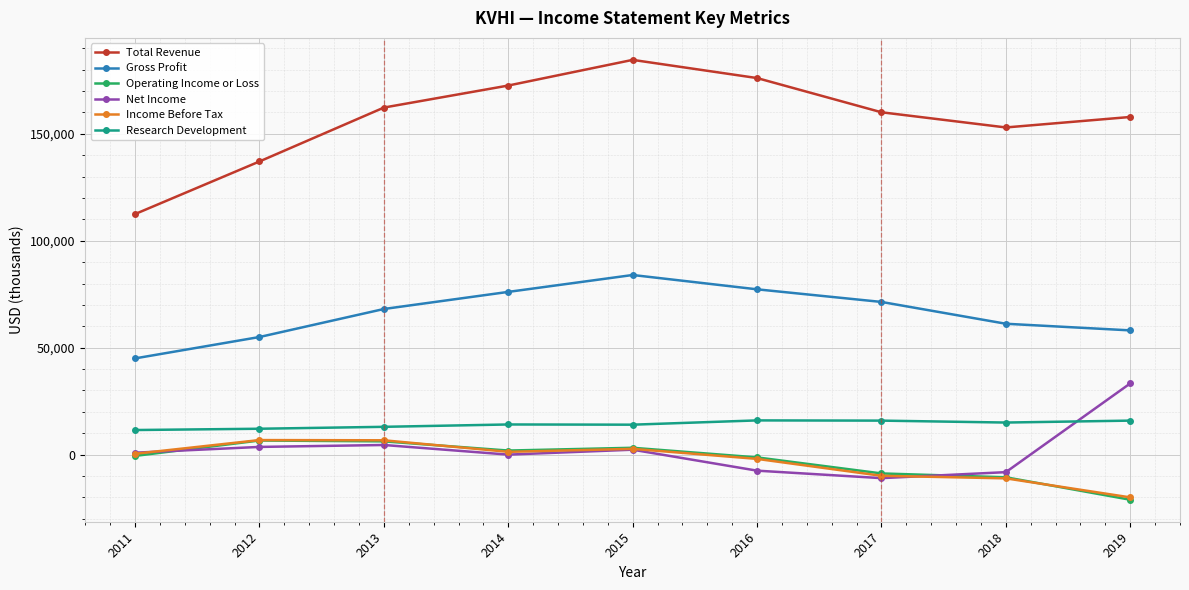

What is the difference between the highest and lowest values at 2015?

182300